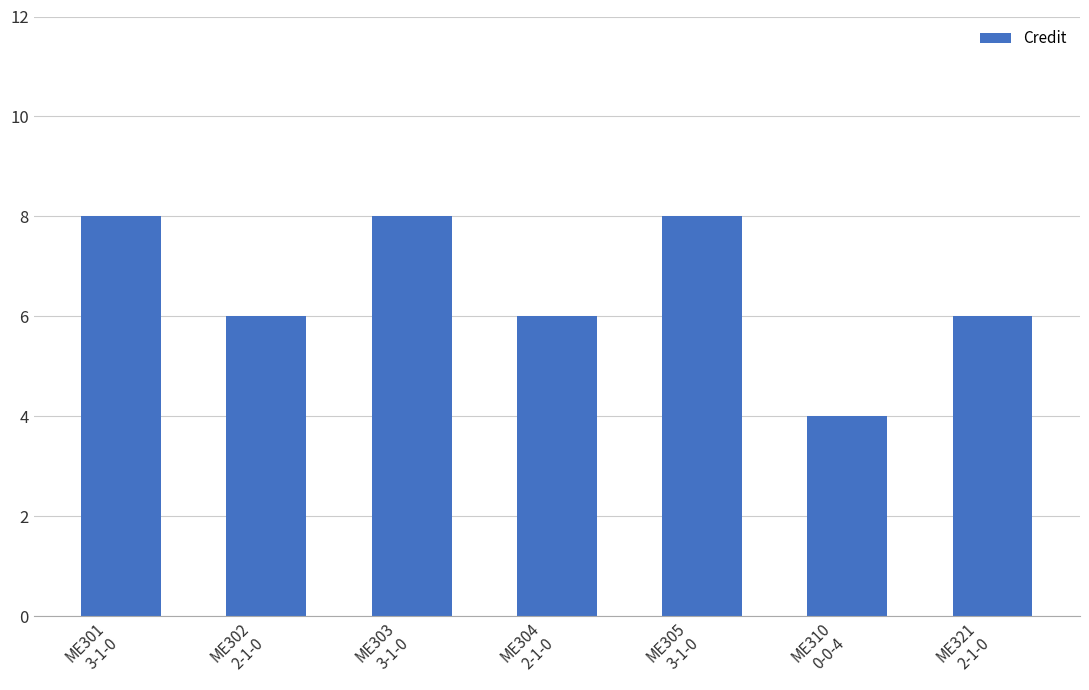

How many distinct data groups are displayed?

1